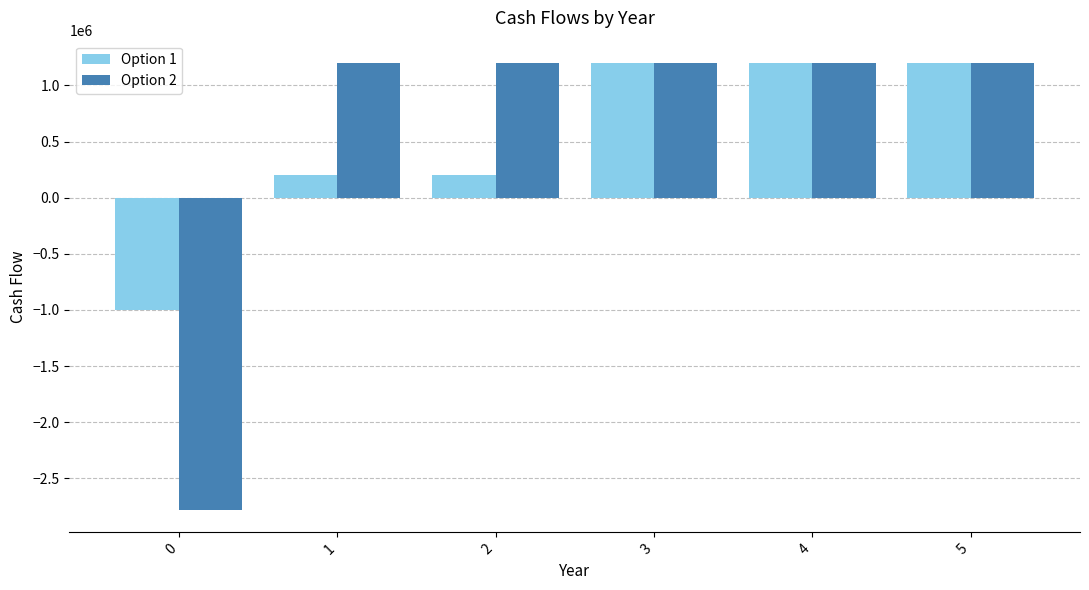

How many values in the Option 1 series are below 1200000?

3